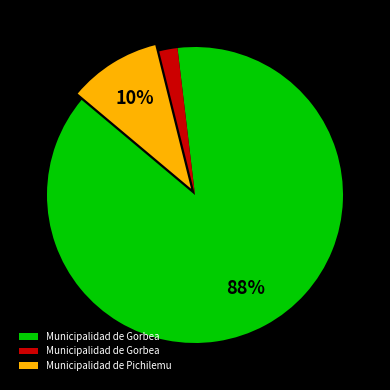

Does any single category account for the majority?

Yes